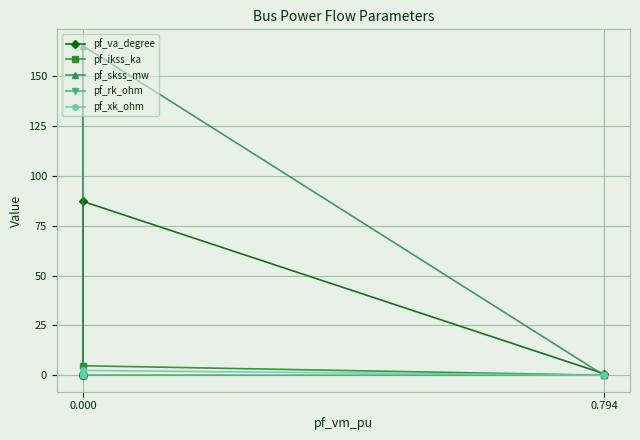

What is the difference between the maximum and minimum values in the pf_va_degree series?

87.3